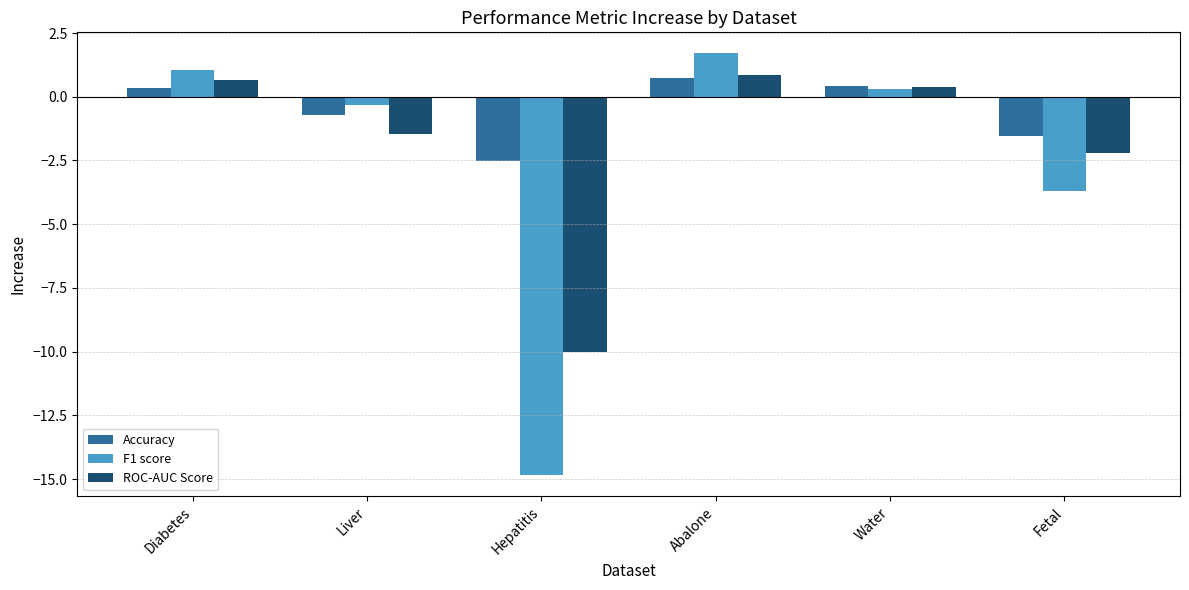

Which category has the lowest value across all series?

Hepatitis